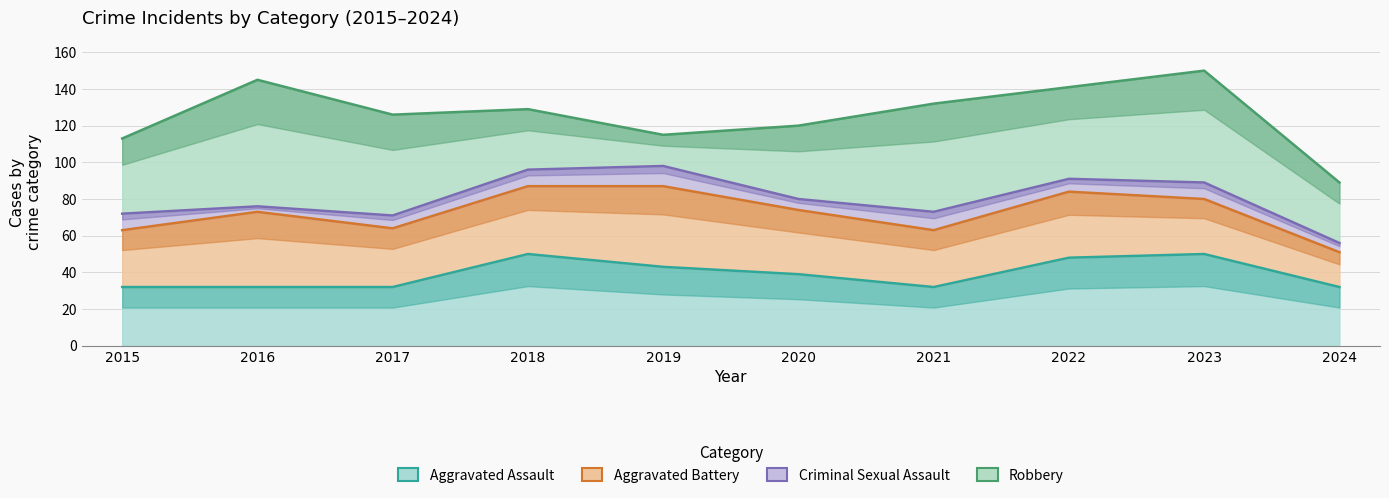

Reading right to left, transcribe all the data shown in this chart.

Aggravated Assault: 2024=32	2023=50	2022=48	2021=32	2020=39	2019=43	2018=50	2017=32	2016=32	2015=32
Aggravated Battery: 2024=19	2023=30	2022=36	2021=31	2020=35	2019=44	2018=37	2017=32	2016=41	2015=31
Criminal Sexual Assault: 2024=5	2023=9	2022=7	2021=10	2020=6	2019=11	2018=9	2017=7	2016=3	2015=9
Robbery: 2024=33	2023=61	2022=50	2021=59	2020=40	2019=17	2018=33	2017=55	2016=69	2015=41